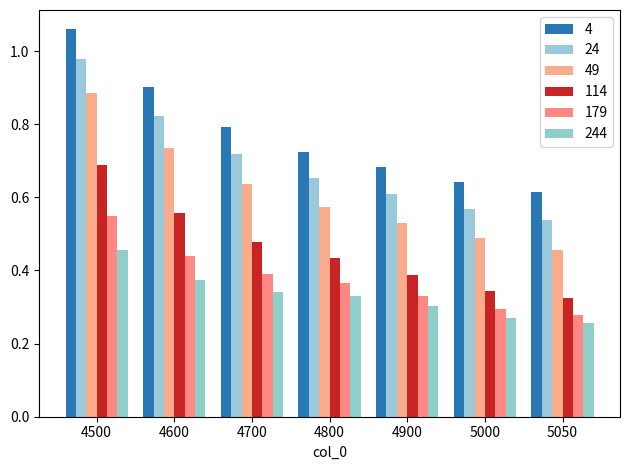

Where is 24 nearest to the value 0?

5050